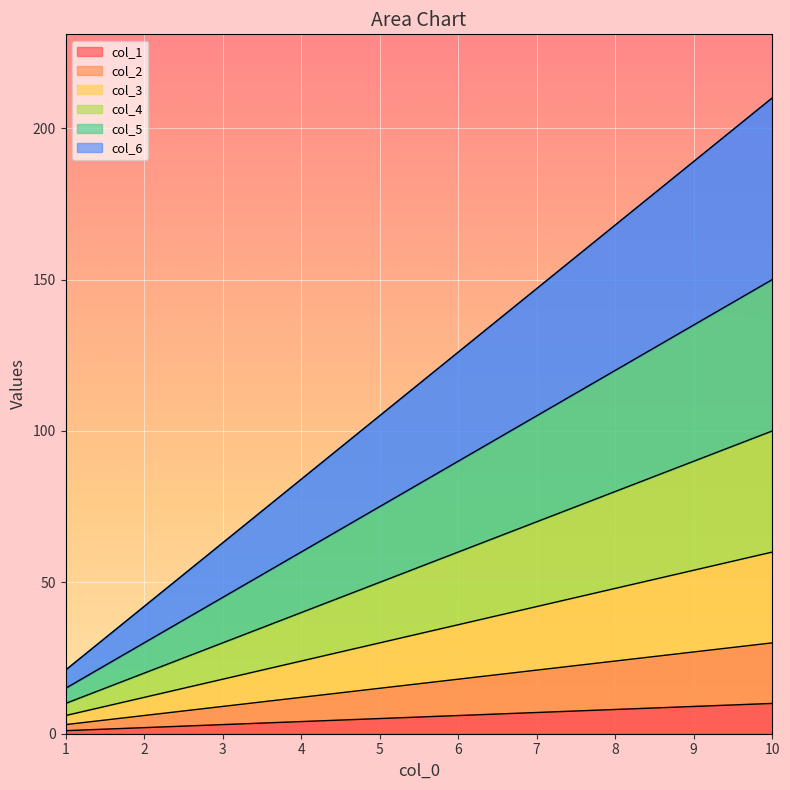

Which label corresponds to the largest value in the chart?

10